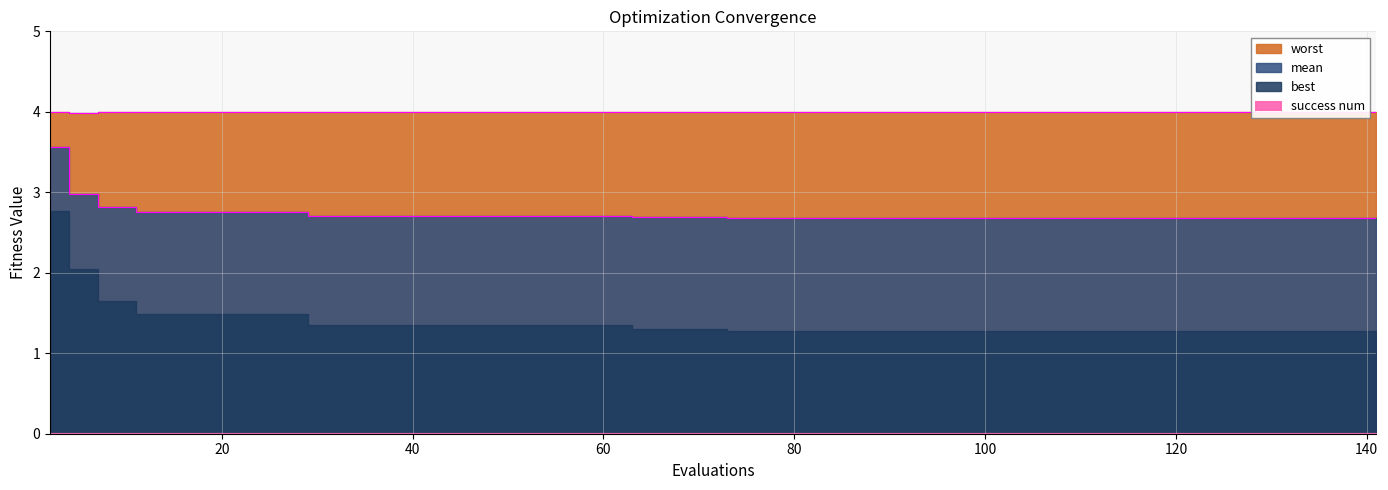

True or false: mean and worst cross at least once.

False